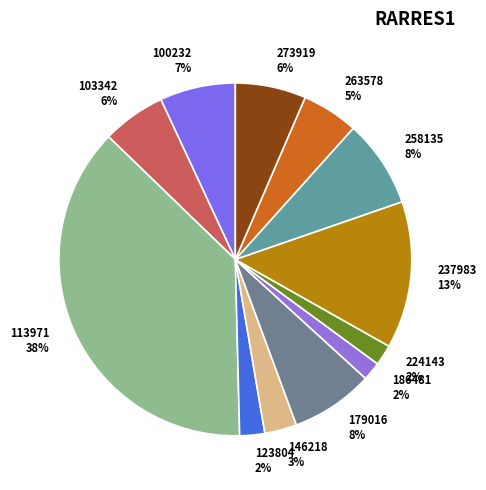

Count the number of slices in the pie.

12